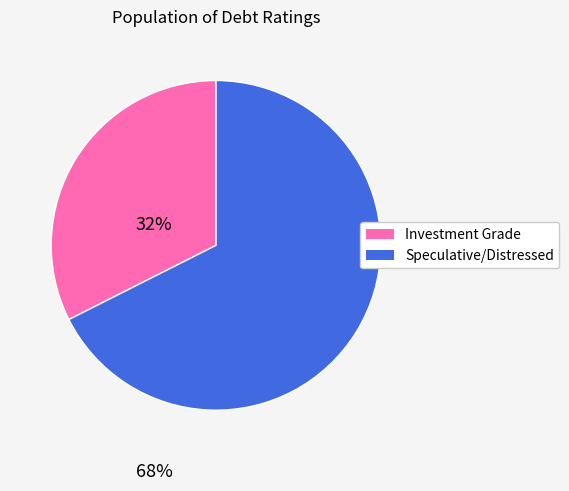

Does any single category account for the majority?

Yes